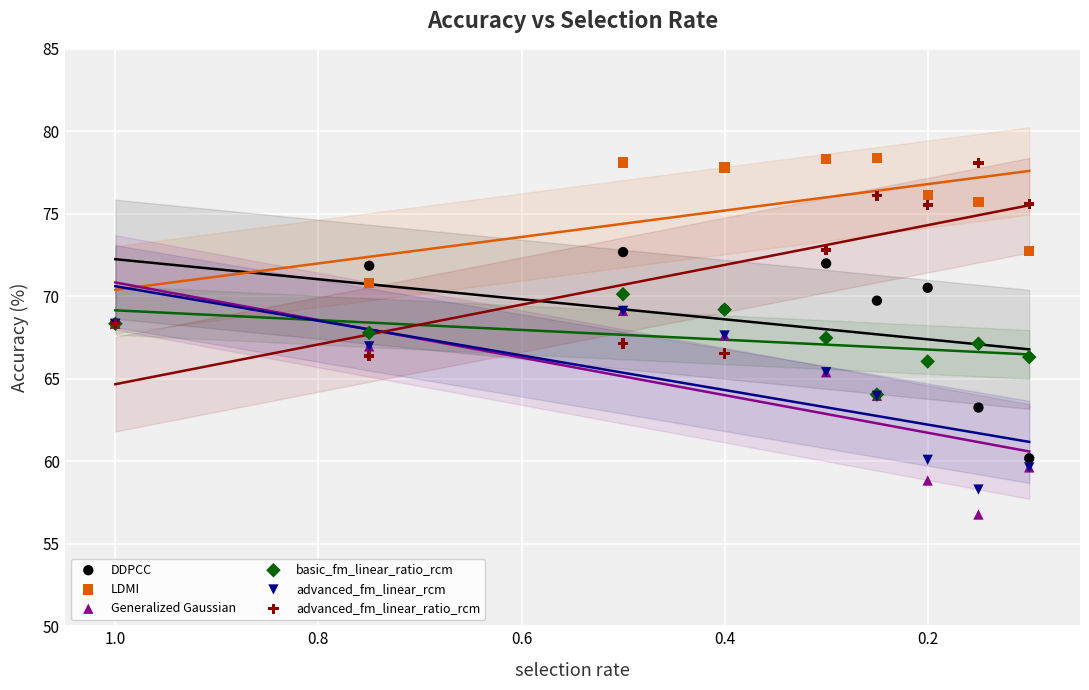

In the Generalized Gaussian series, what Y value is closest to 62?

64.0